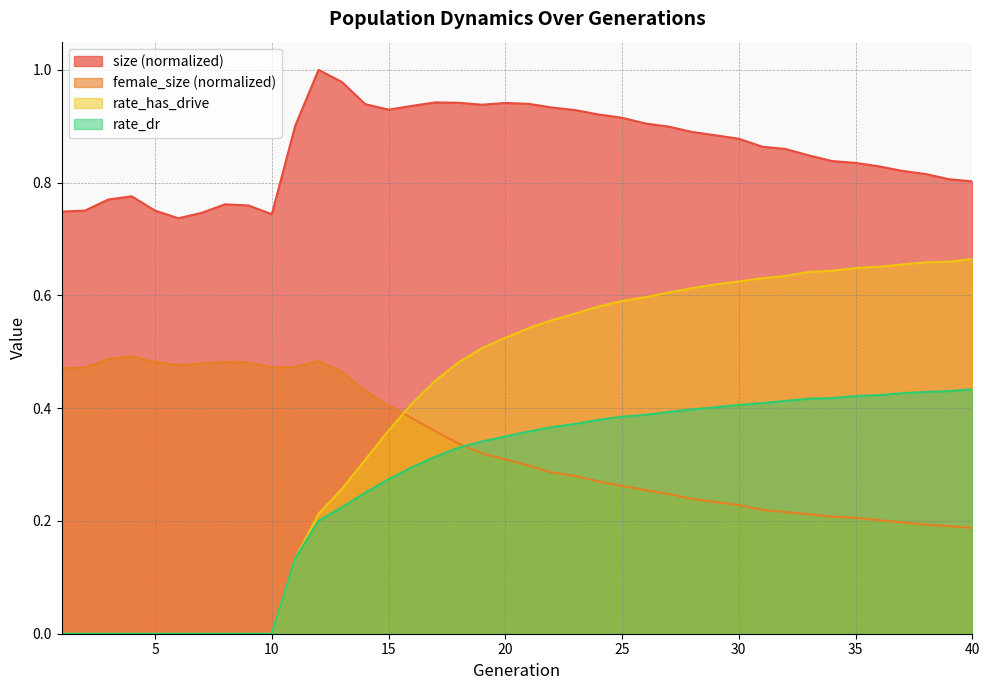

What is the highest value of the rate_dr series?

0.4